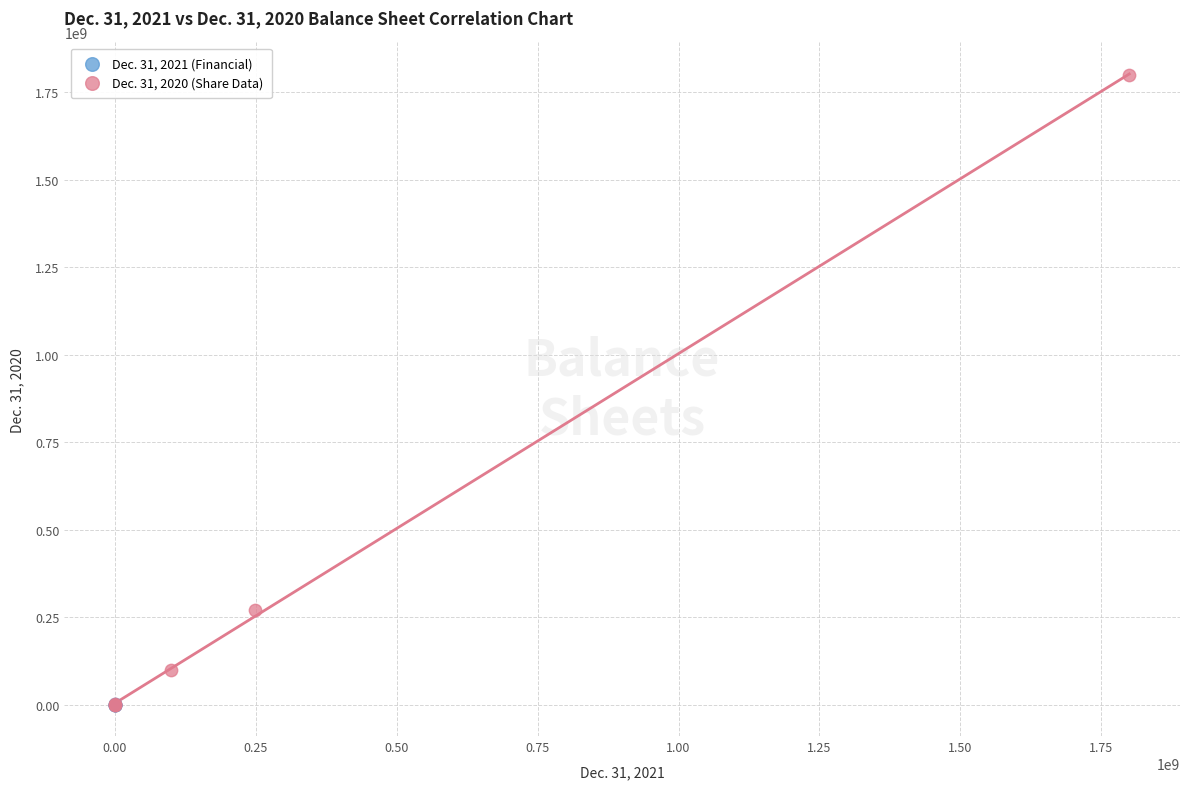

Which series reaches the maximum Y coordinate?

Dec. 31, 2020 (Share Data)